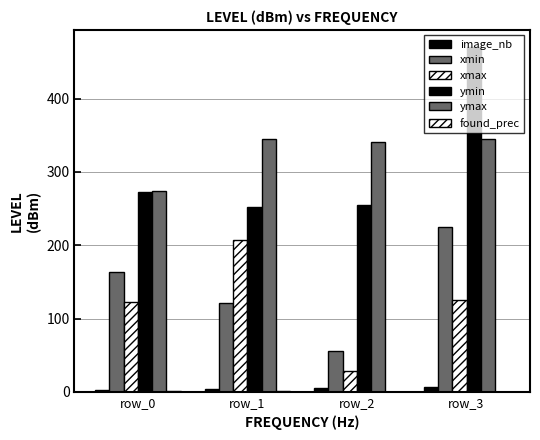

How many groups of bars are there?

4